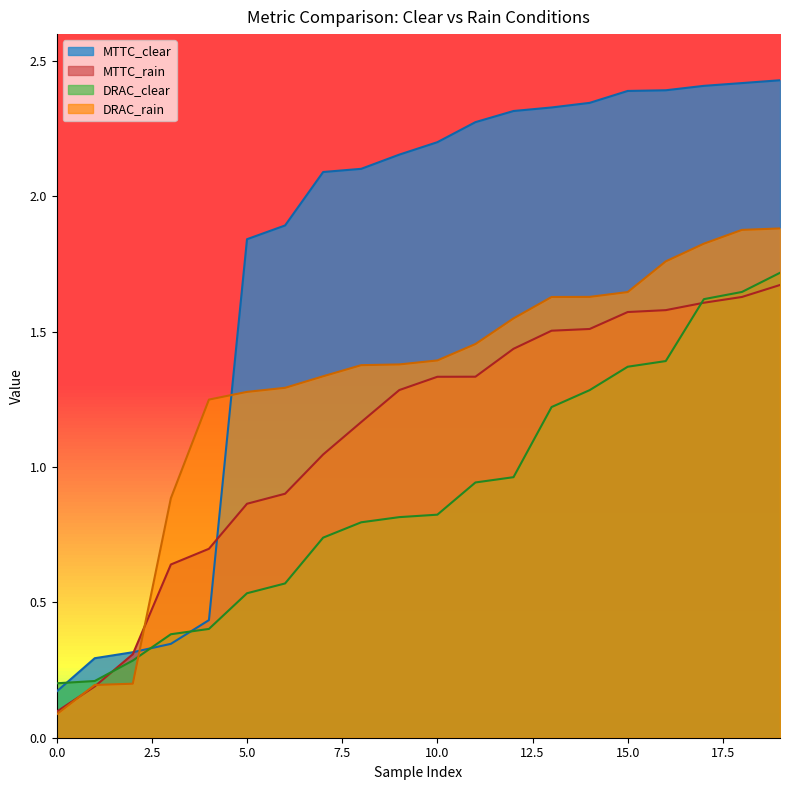

Rank the series at 1 from highest to lowest value.

DRAC_clear, MTTC_clear, MTTC_rain, DRAC_rain